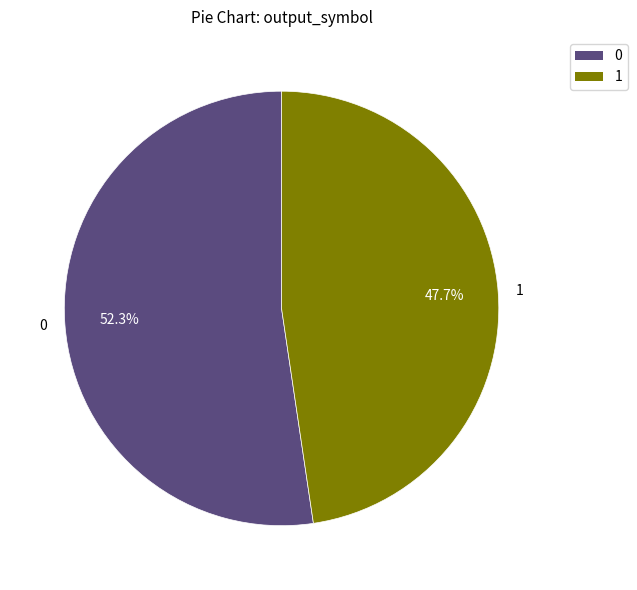

Which category accounts for the majority?

0